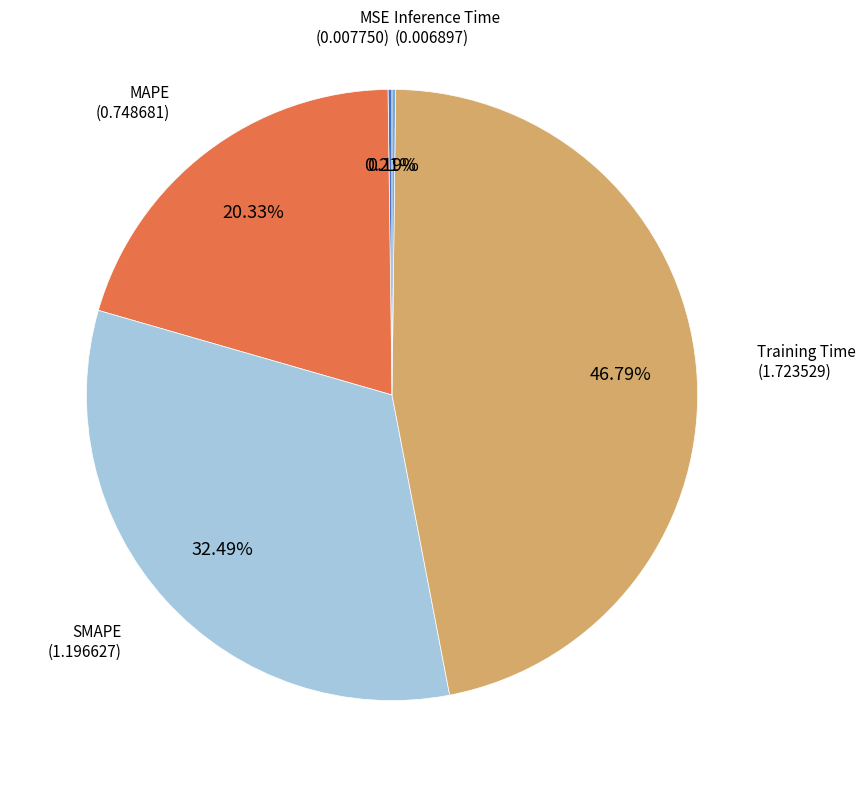

Is there any slice that represents more than half of the pie?

No